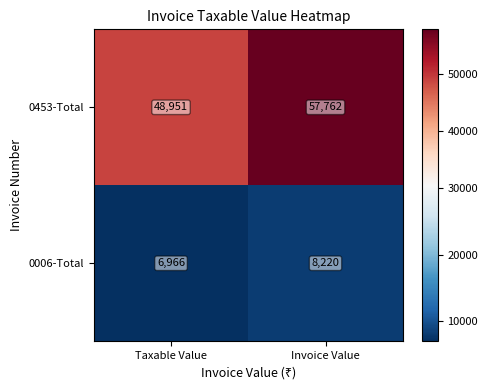

At how many categories does at least one series exceed 19134?

2